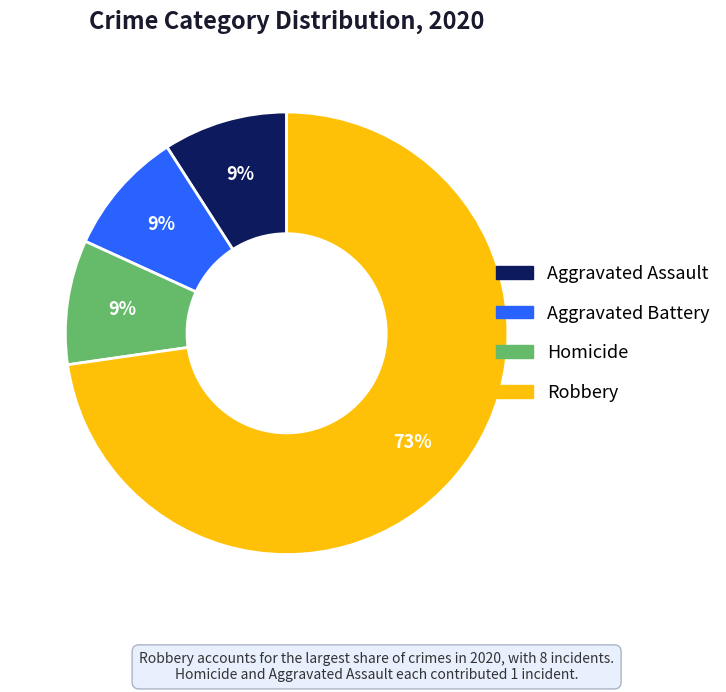

Is there a majority slice in this chart?

Yes